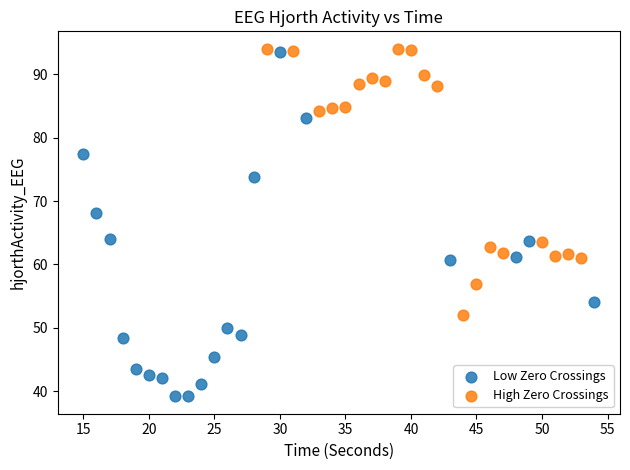

Which series reaches the minimum Y coordinate?

Low Zero Crossings